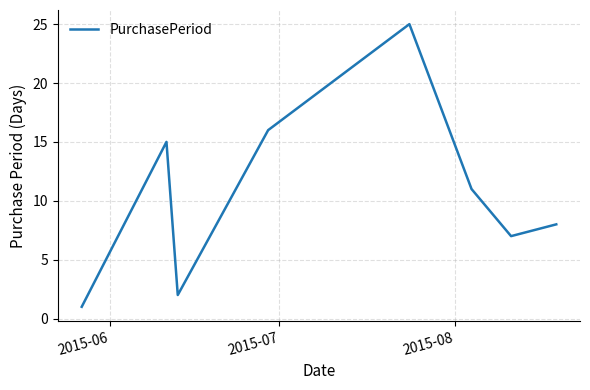

True or false: there are more than 1 points higher than both neighbors.

True